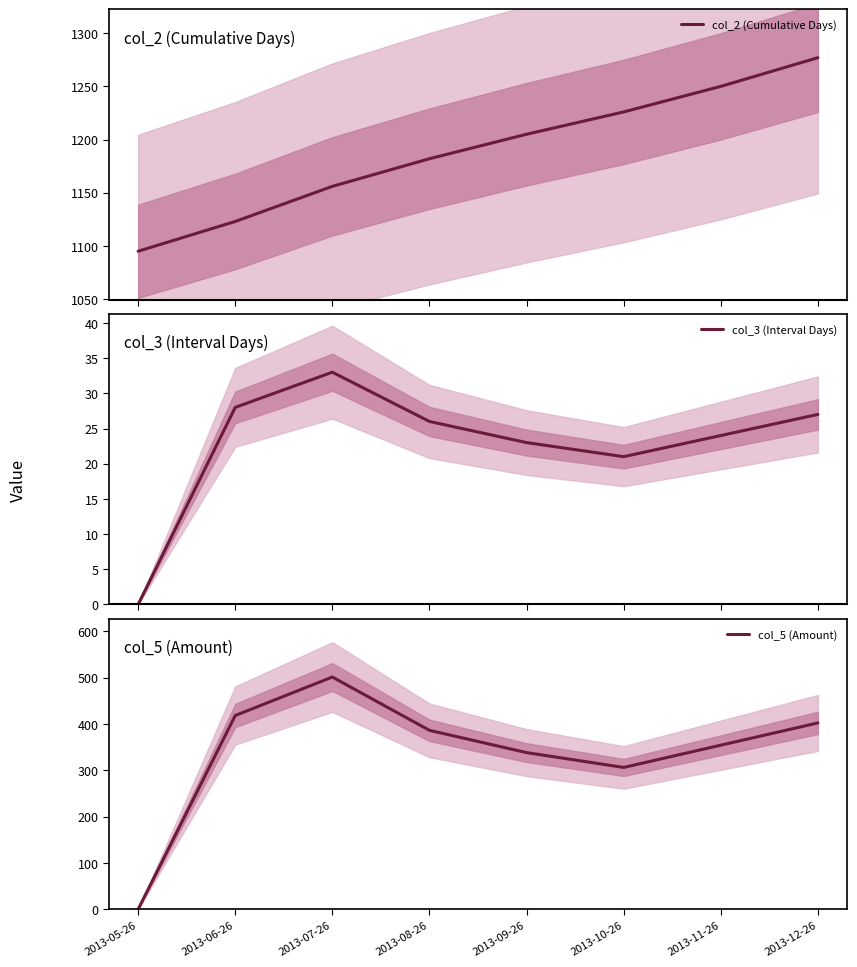

Reading left to right, what are all the values shown in this chart?

col_2 (Cumulative Days): 1095	1123	1156	1182	1205	1226	1250	1277
col_3 (Interval Days): 0	28	33	26	23	21	24	27
col_5 (Amount): 0	418	501	386	338	306	354	402